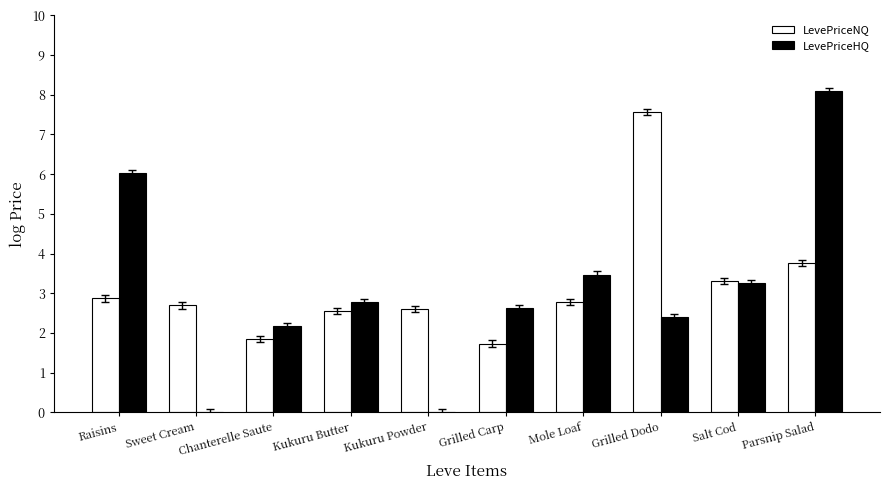

What is the sum of all LevePriceNQ values?

31.7